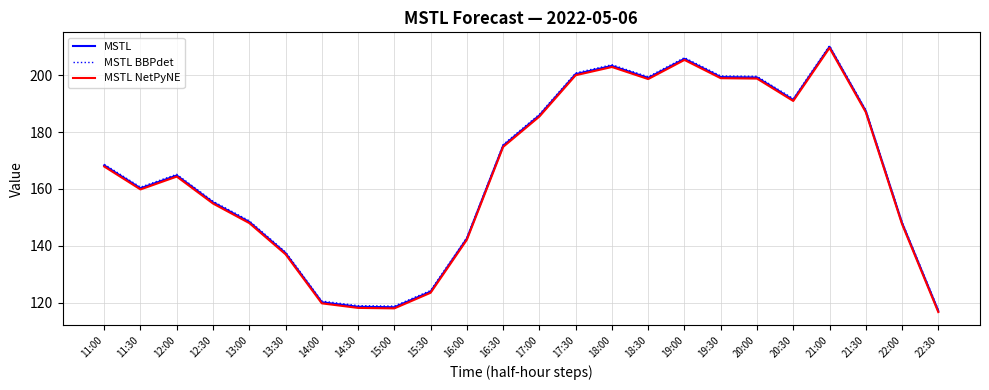

Where is the first local minimum for MSTL?

11:30